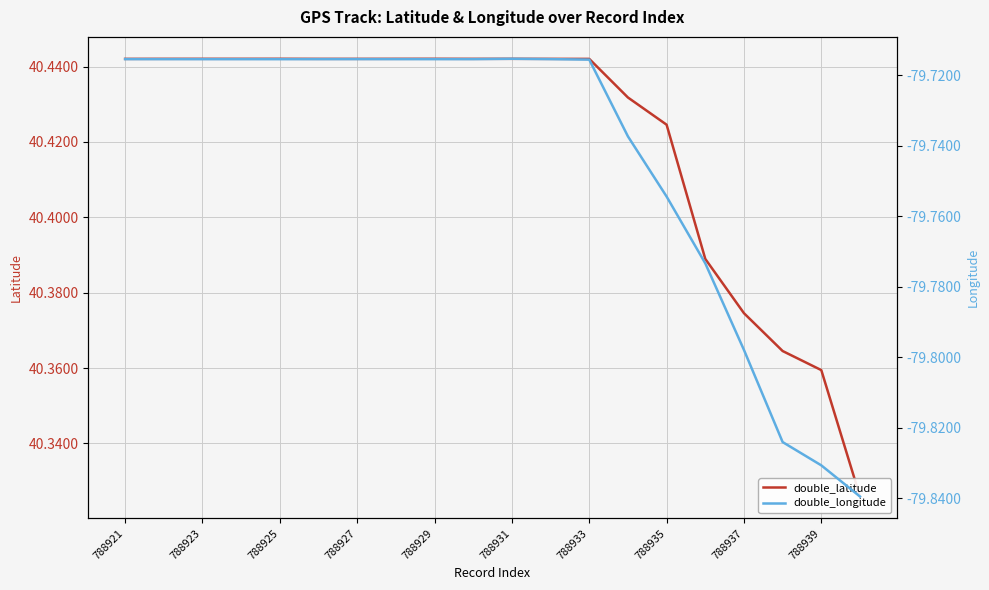

Is the value of double_latitude at 788927 greater than the value of double_longitude at 788937?

Yes